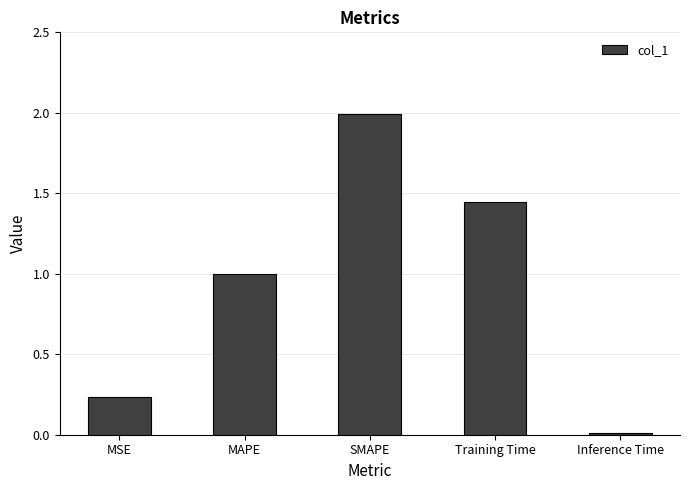

How many bars are there in total?

5